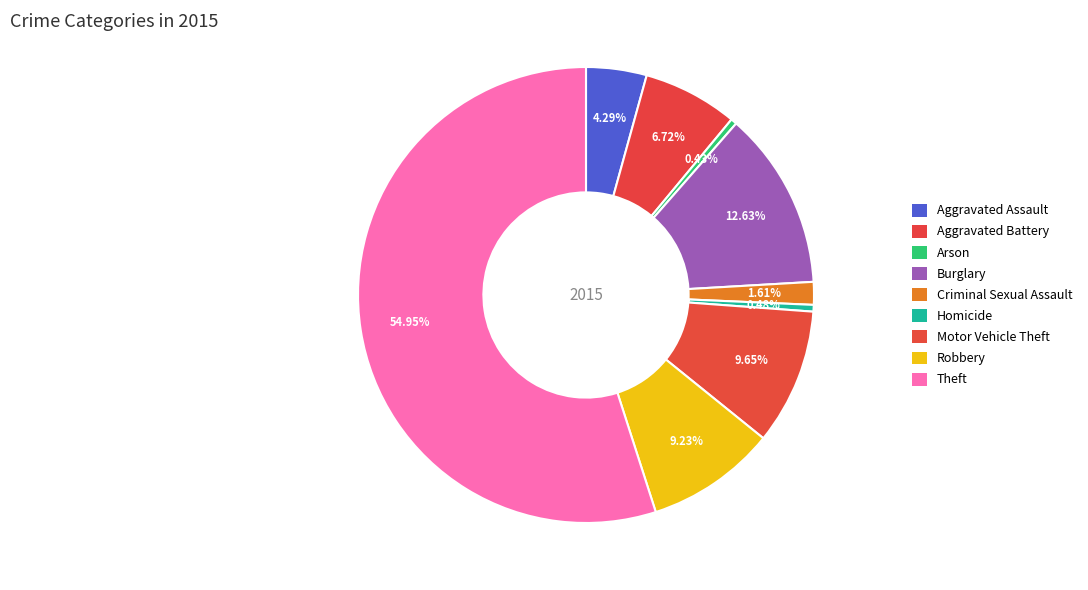

How many segments does this pie chart have?

9